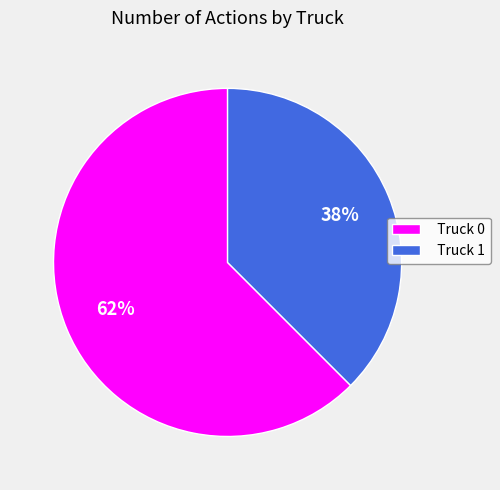

Approximately how many times larger is the value at Truck 1 compared to Truck 0?

0.6